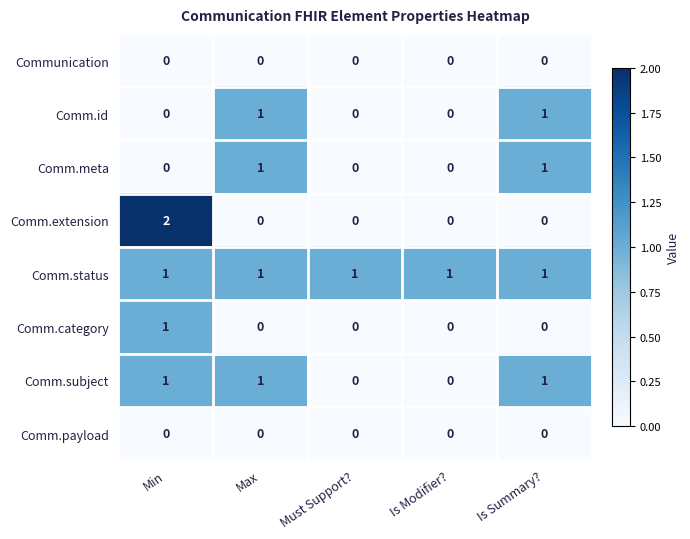

At which category is the sum across all series the highest?

Min